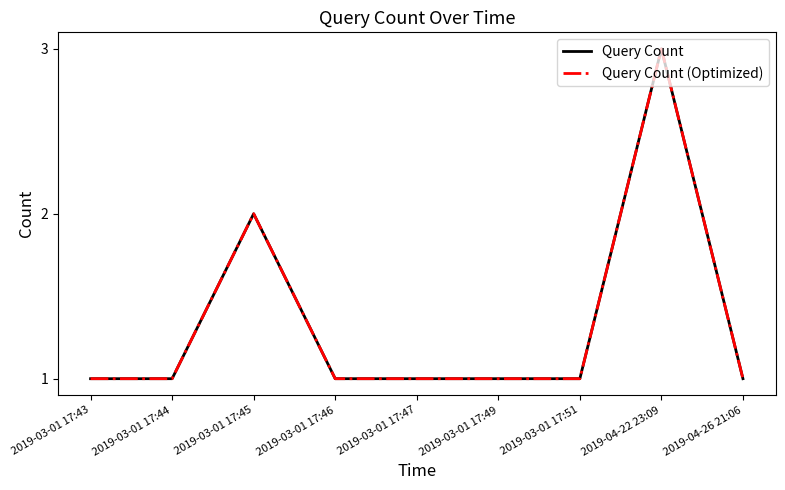

Which series changed the most between 2019-03-01 17:47 and 2019-04-26 21:06?

Query Count